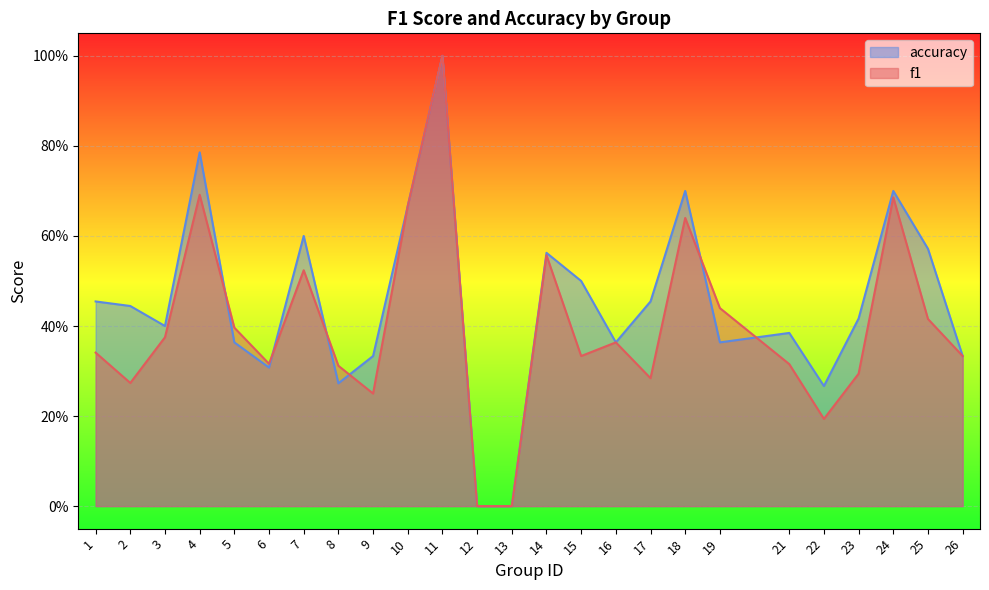

What is the maximum value for f1?

1.0